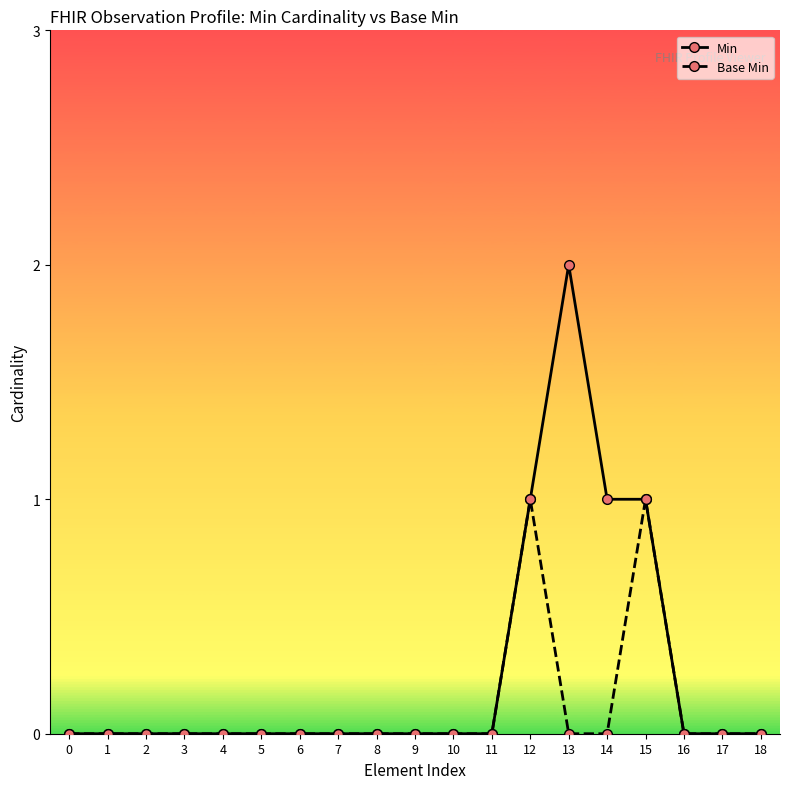

At how many categories does at least one series exceed 1?

1